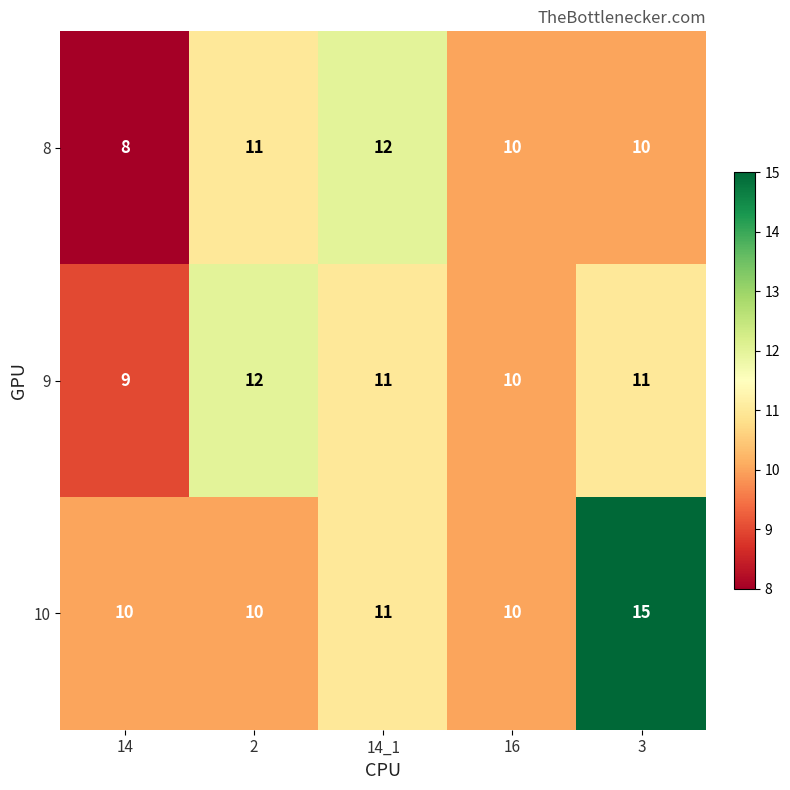

How many categories are shown in the chart?

5